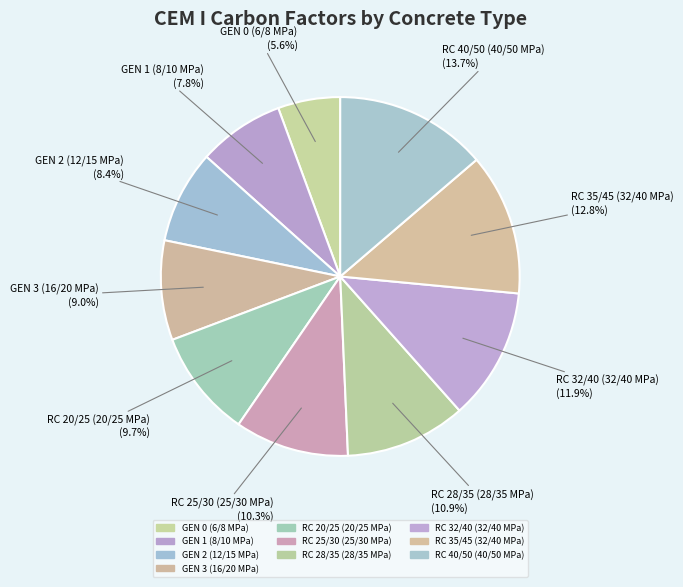

Combined, what portion of the pie is GEN 0 (6/8 MPa) and RC 40/50 (40/50 MPa)?

19.3%